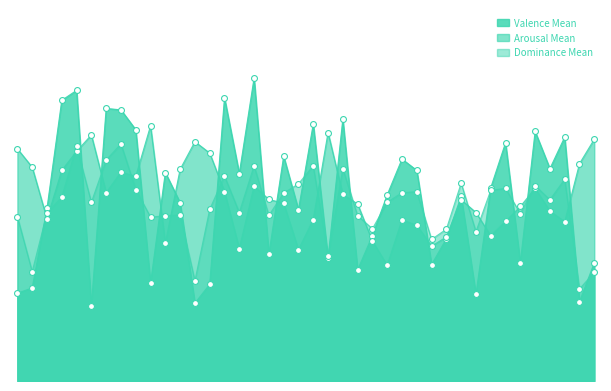

Which series has the largest total across all categories?

Arousal Mean